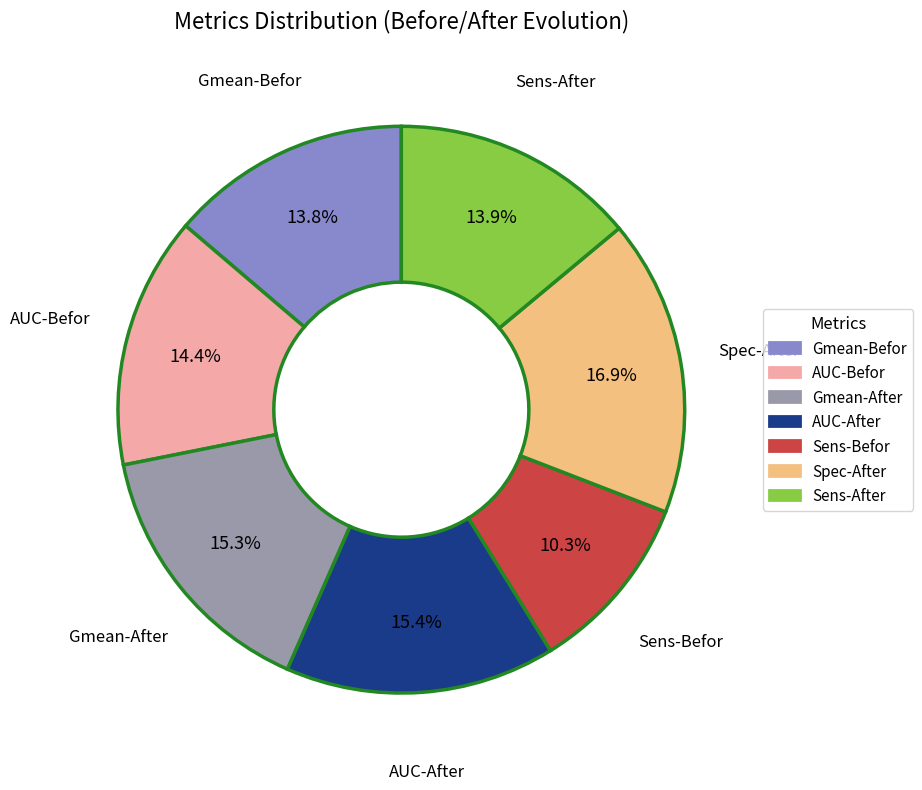

Does any single category account for the majority?

No